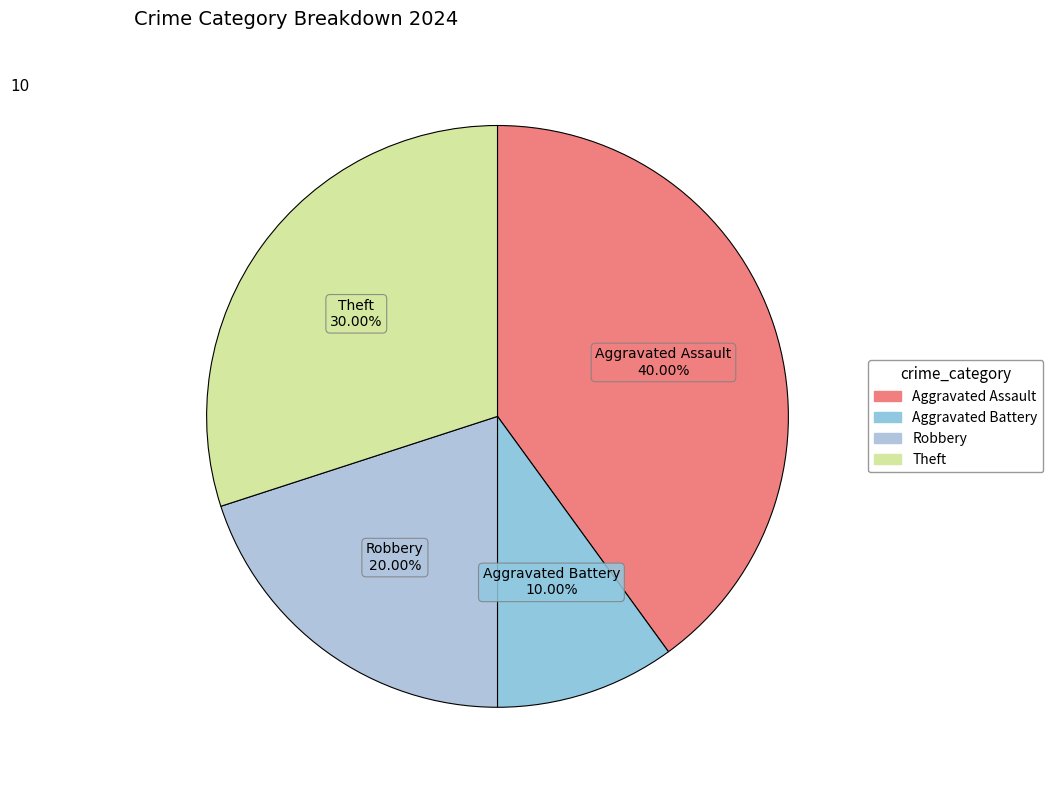

To the nearest percent, what percentage of the pie is Aggravated Battery?

10%